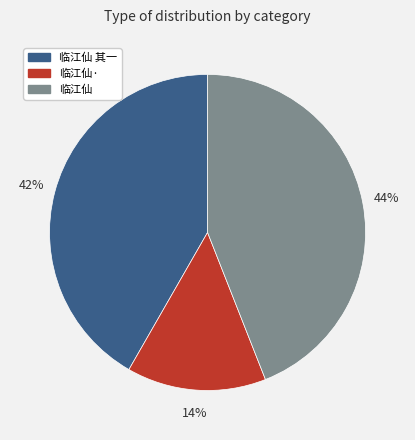

Count the number of slices in the pie.

3